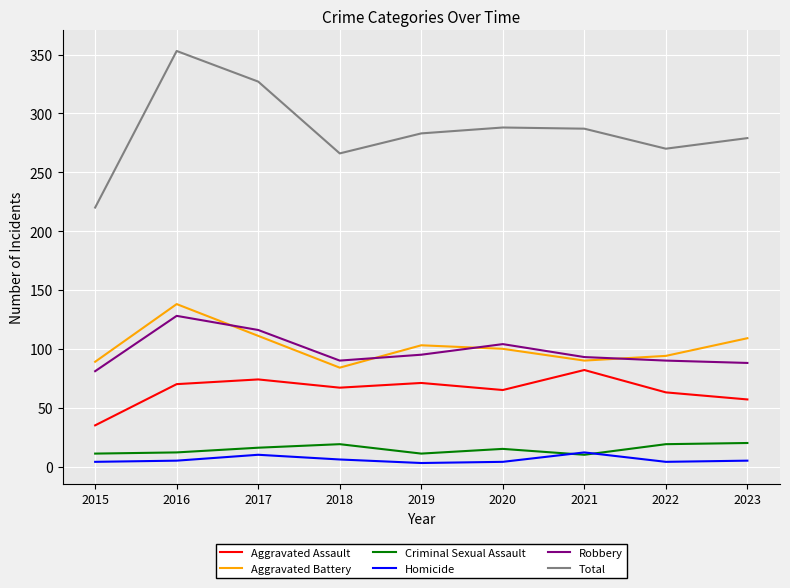

What value does the Aggravated Battery series have at 2023, to the nearest 5?

110